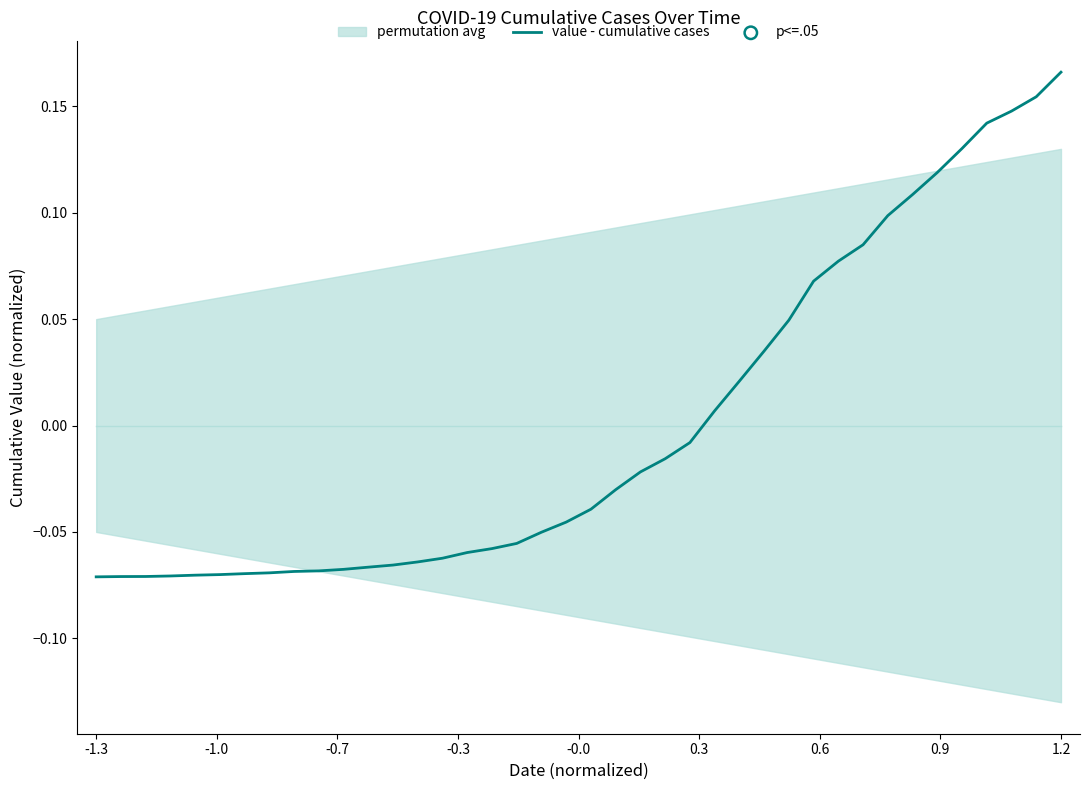

At which label does value - cumulative cases reach its peak?

1.2